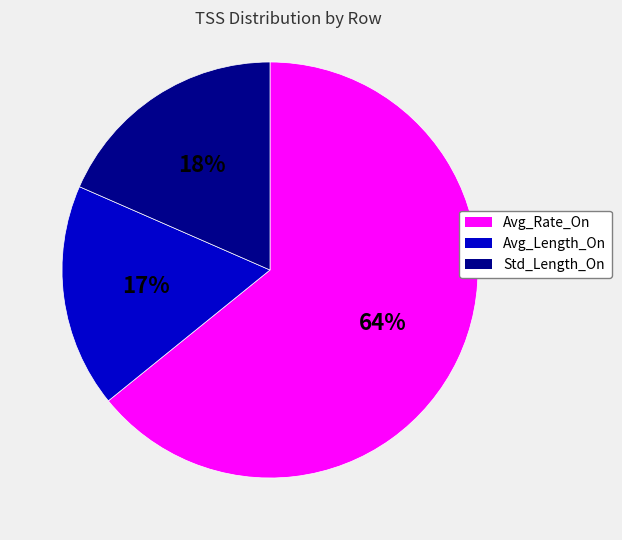

To the nearest percent, what is the average slice percentage?

33%